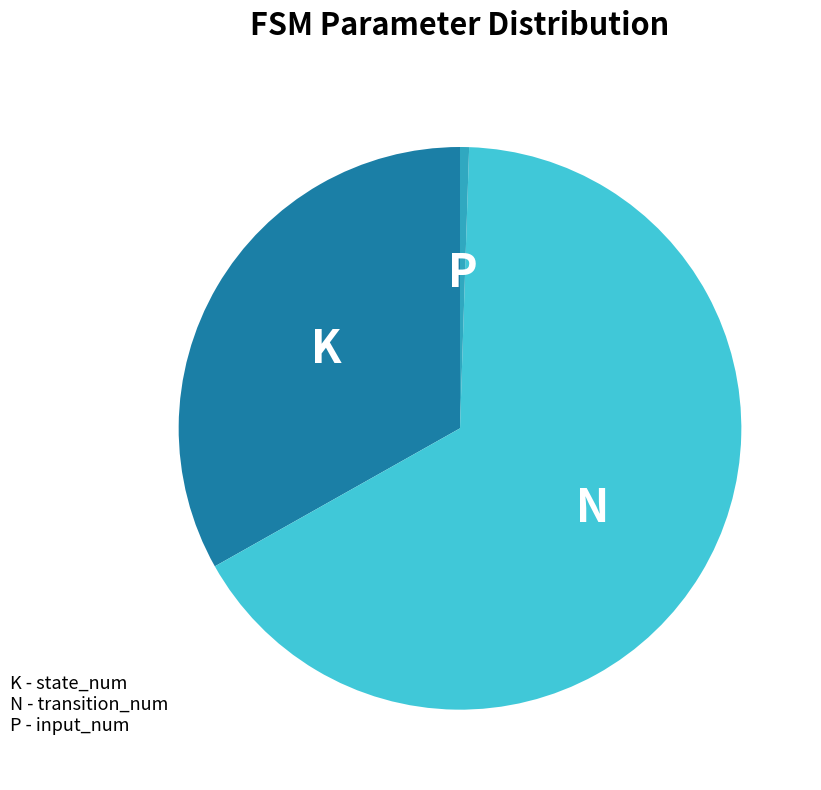

Is there any slice that represents more than half of the pie?

Yes